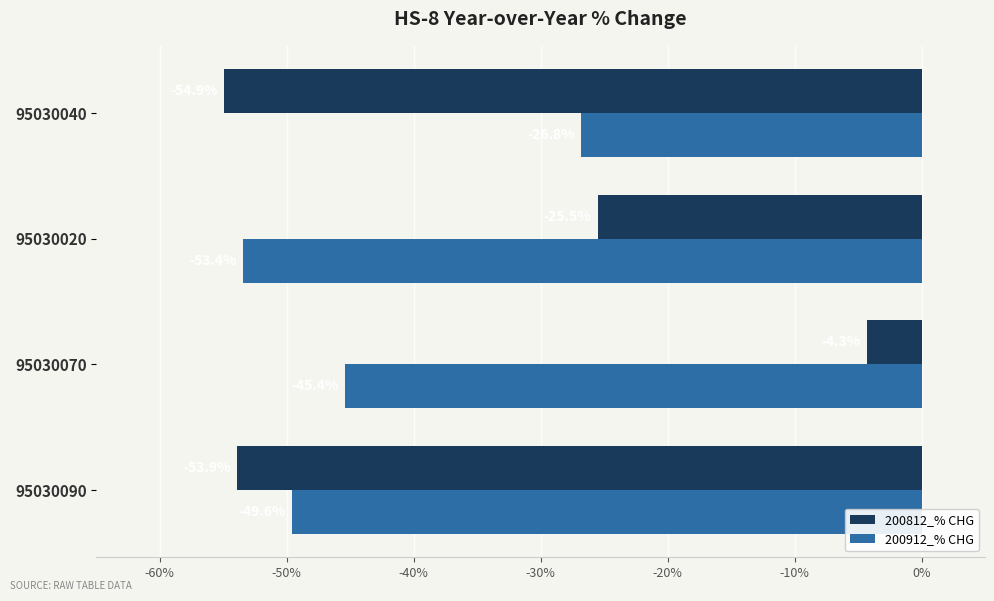

What is the average value of the 200912_% CHG series?

-43.8